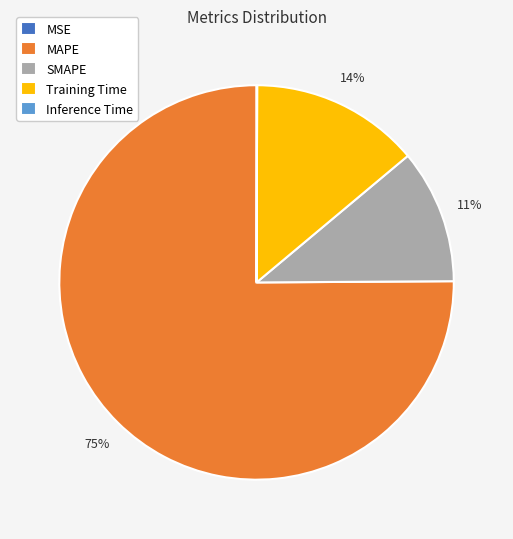

True or false: Training Time accounts for 1% of the total.

False